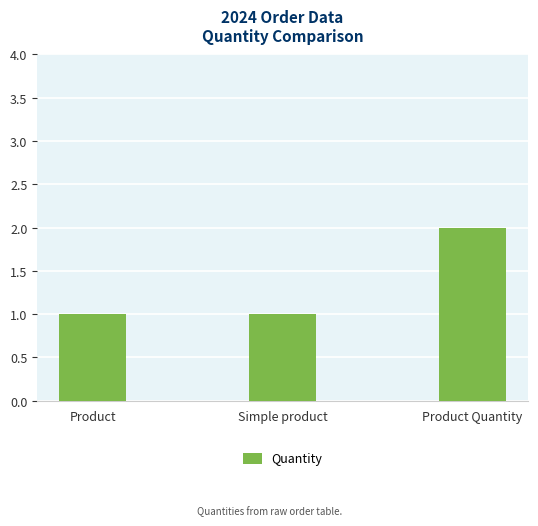

Approximately how many times larger is the value at Product compared to Product Quantity?

0.5